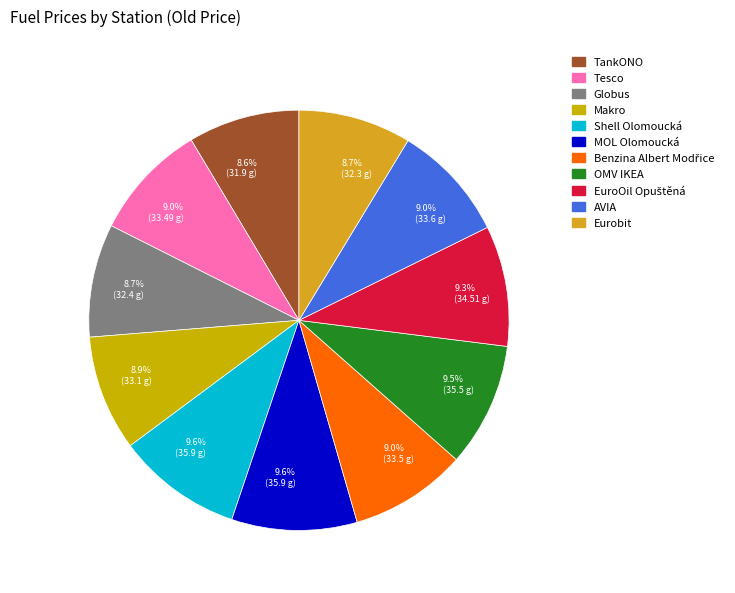

To the nearest percent, what is the average slice percentage?

9%